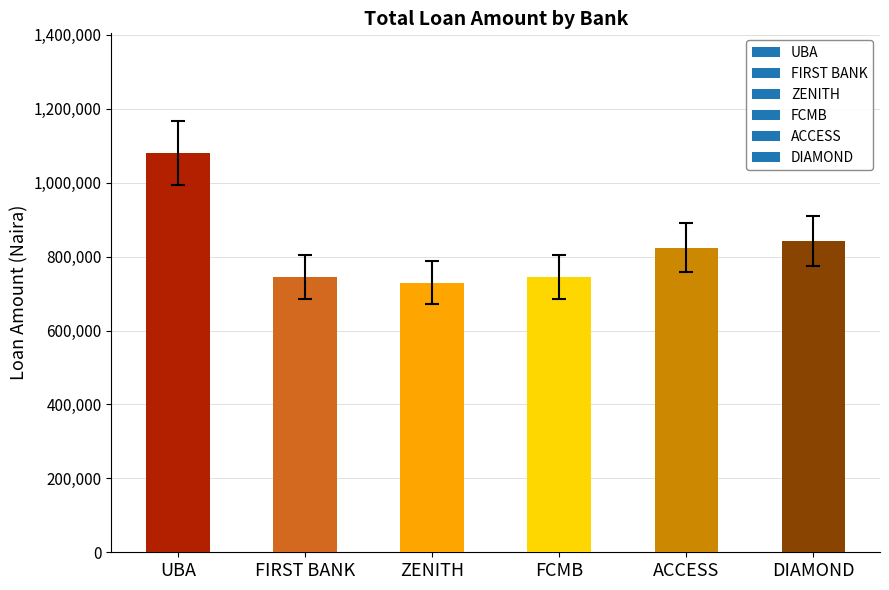

What is the label of the 3rd bar from the right?

FCMB